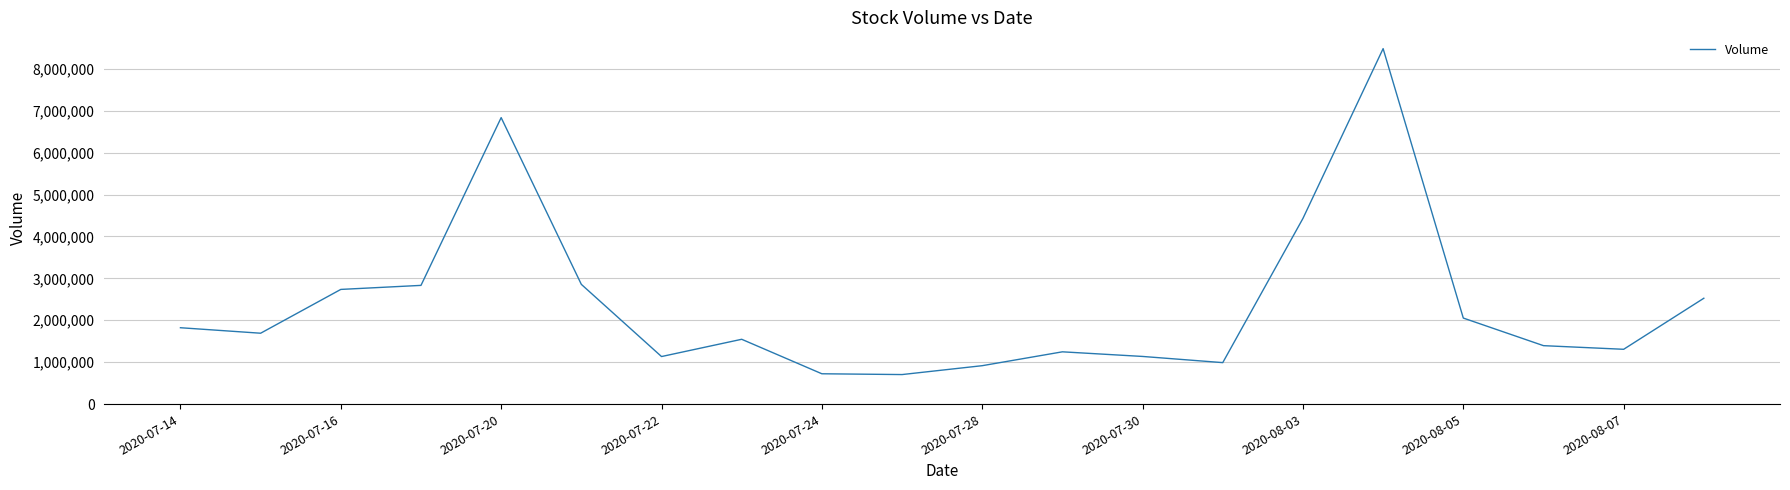

How many lines are shown in the chart?

1